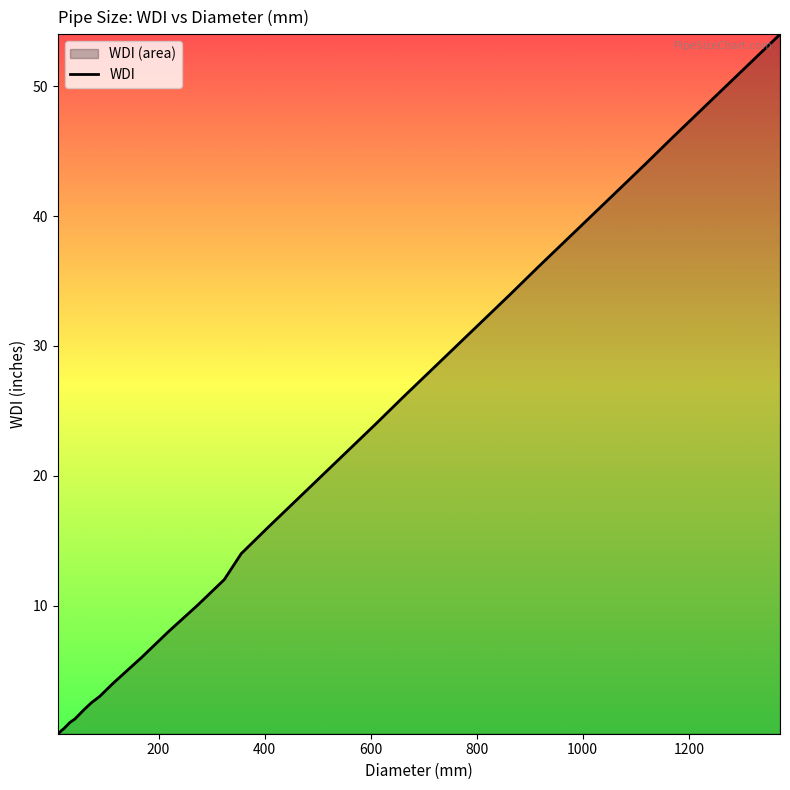

How many categories are shown in the chart?

38